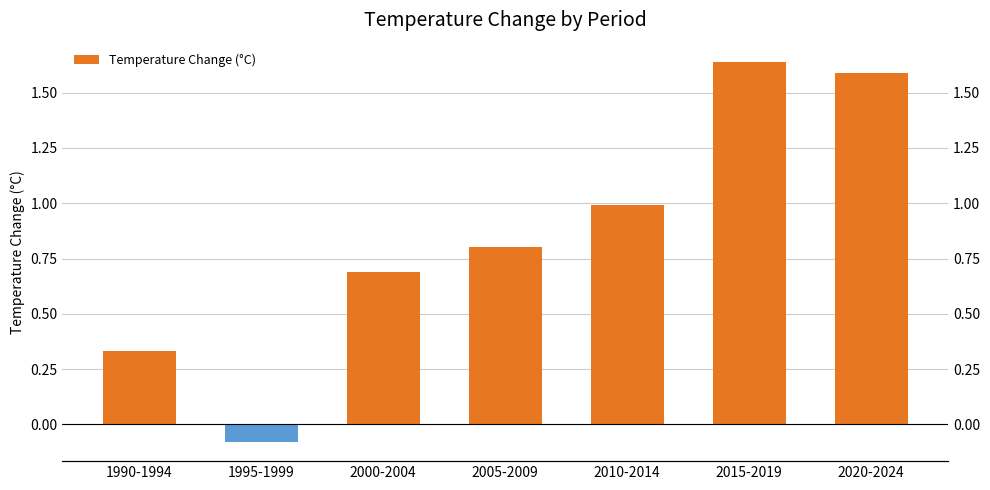

Read the value at 2010-2014.

1.0